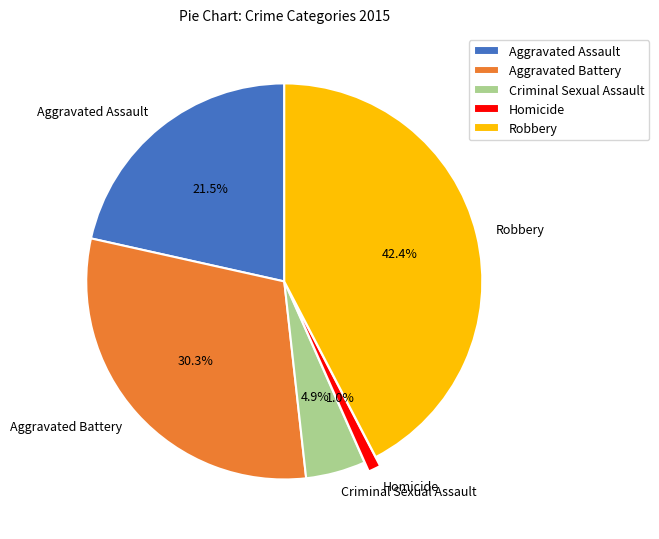

Does Criminal Sexual Assault represent more than half of the total?

No